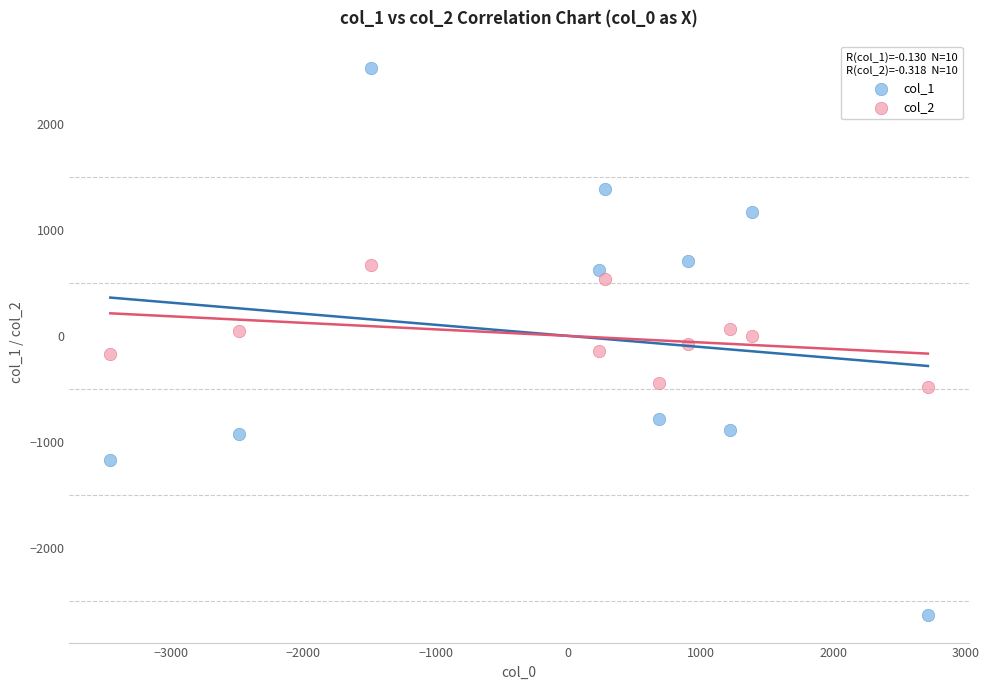

Across all data points, what is the range of X values (max minus min)?

6171.8